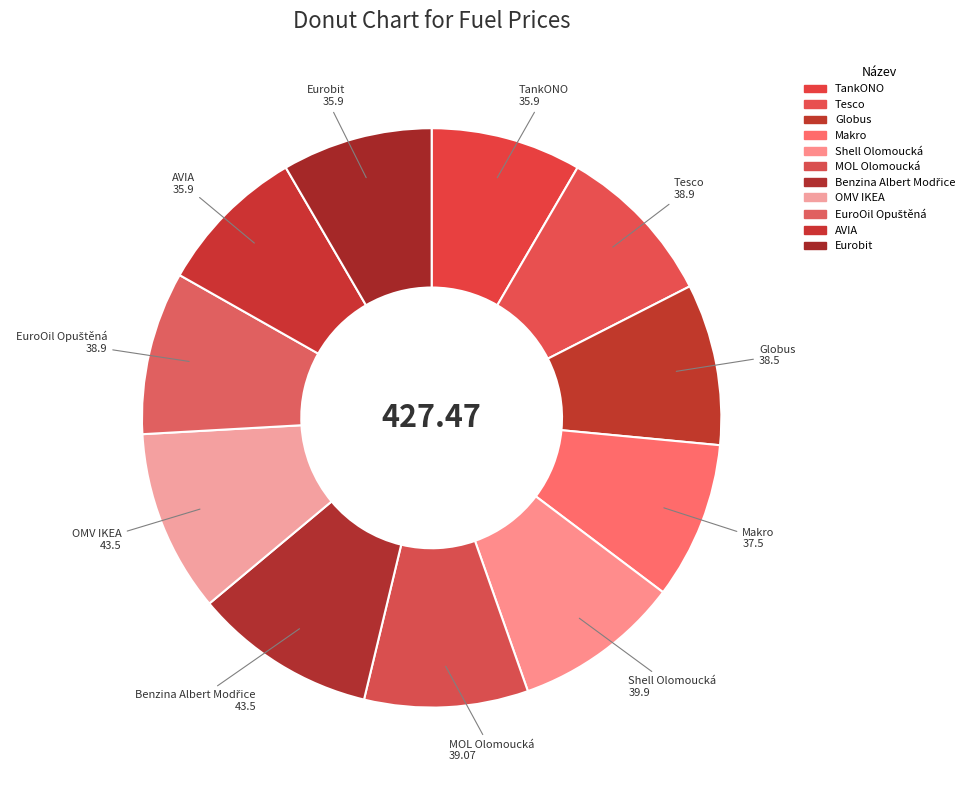

To the nearest percent, what portion does EuroOil Opuštěná represent?

9%